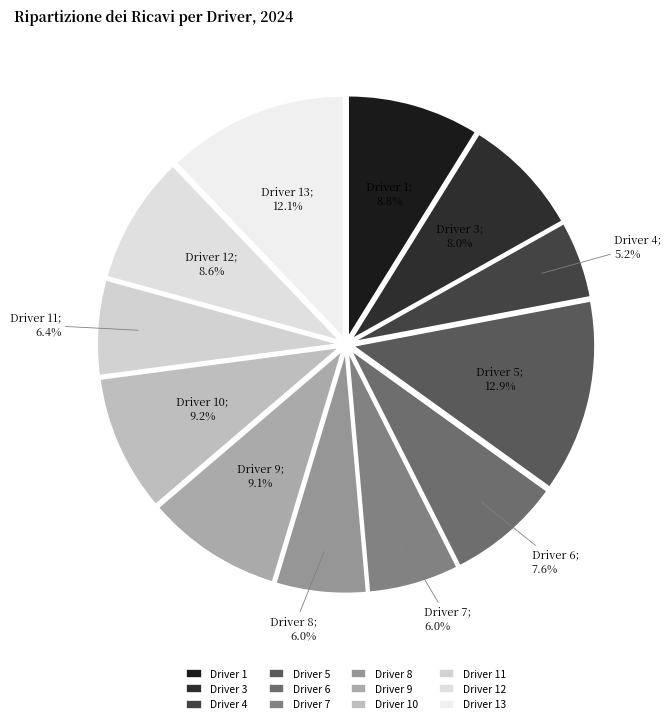

Which has a higher value, Driver 4 or Driver 6?

Driver 6